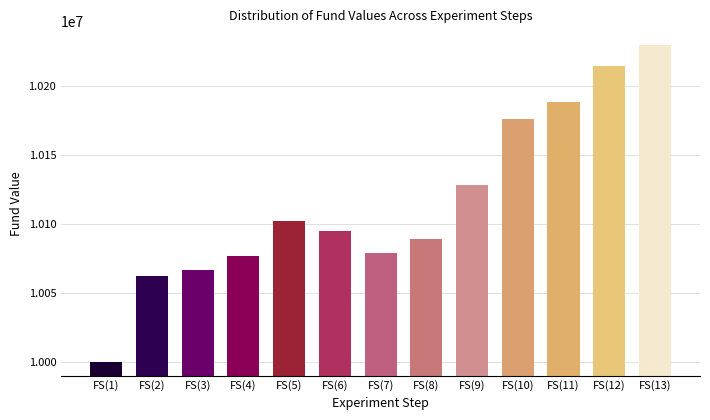

Reading right to left, list all the values displayed in this chart.

FS(13)=10229310	FS(12)=10214540	FS(11)=10188190	FS(10)=10176130	FS(9)=10128180	FS(8)=10088750	FS(7)=10078590	FS(6)=10095120	FS(5)=10101710	FS(4)=10076330	FS(3)=10066510	FS(2)=10062010	FS(1)=10000000